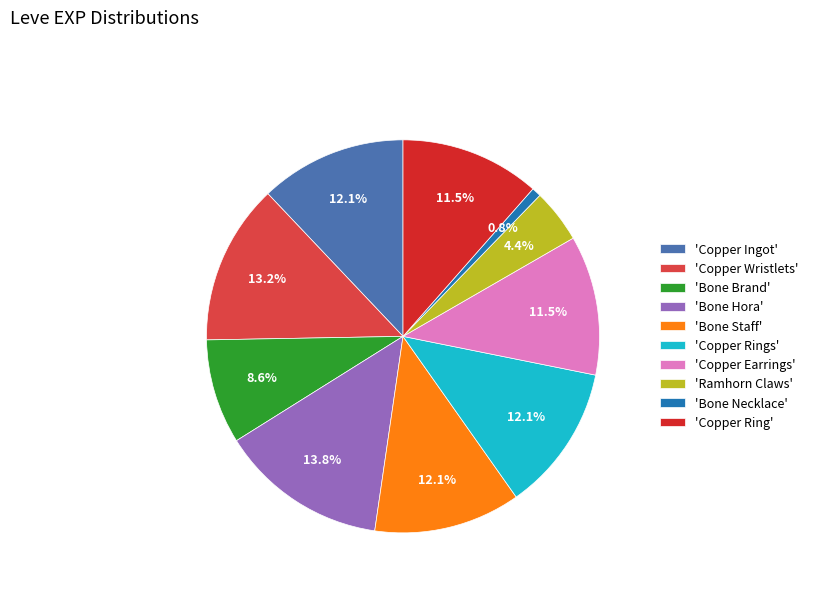

Is the sum of 'Copper Wristlets' and 'Copper Earrings' greater than half?

No